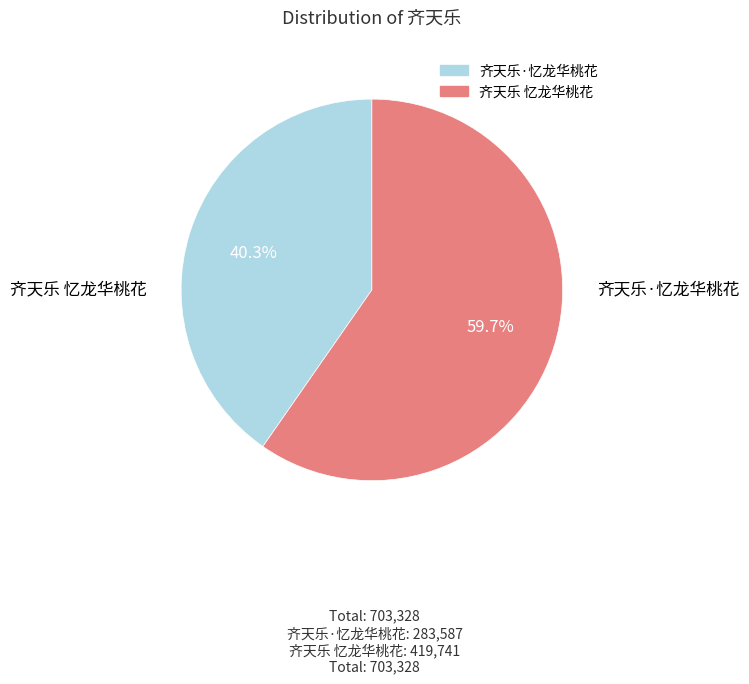

What portion of the pie excludes 齐天乐·忆龙华桃花?

59.7%